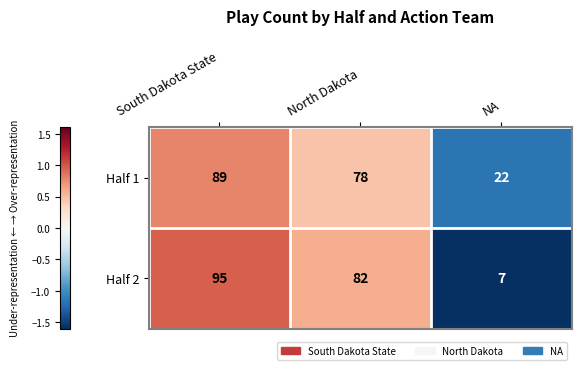

What is the spread (max minus min) of values at North Dakota?

4